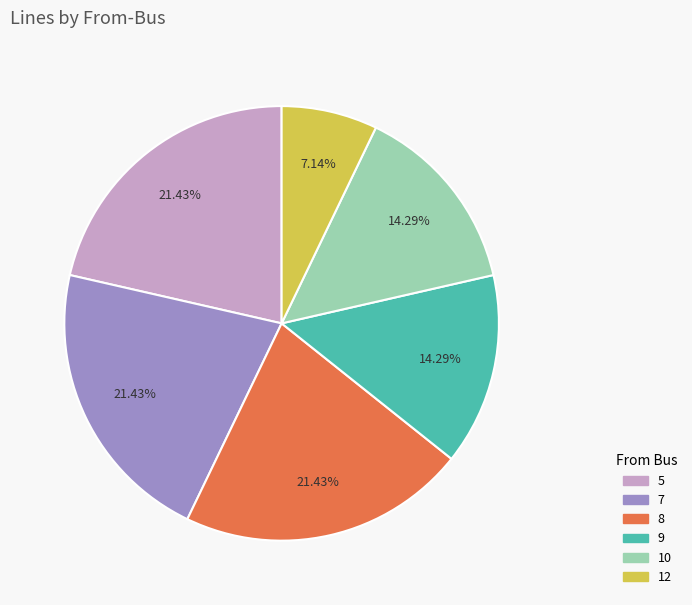

Approximately how many times larger is the value at 12 compared to 9?

0.5